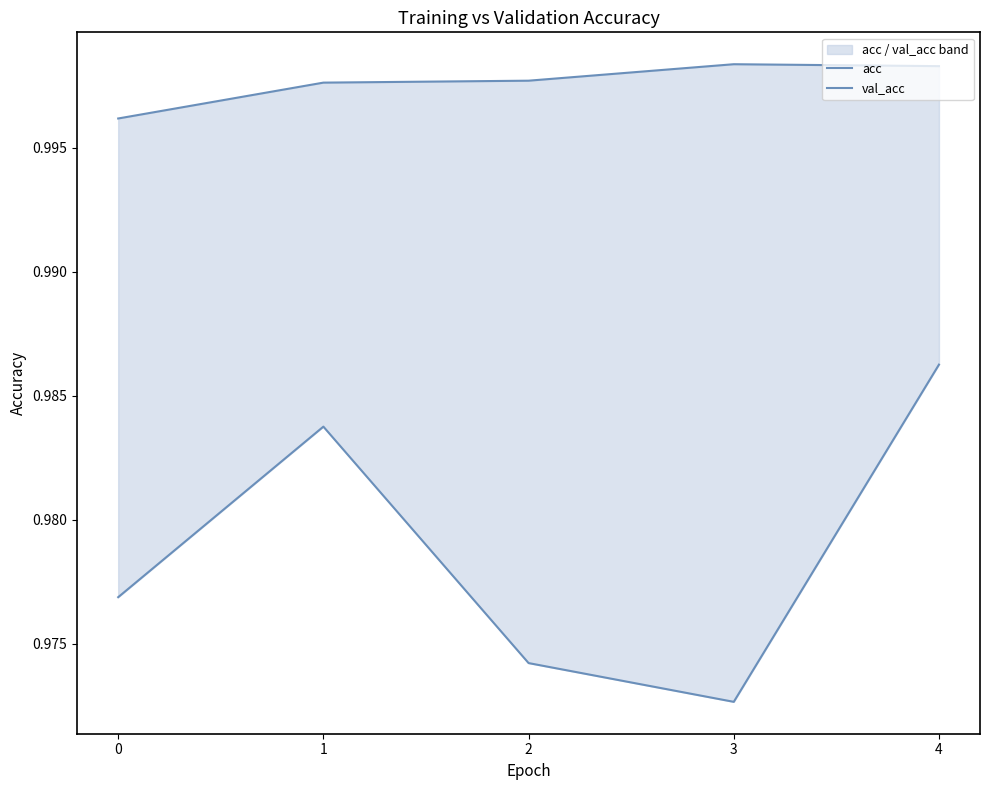

Rank the series by their average value, from highest to lowest.

acc, val_acc